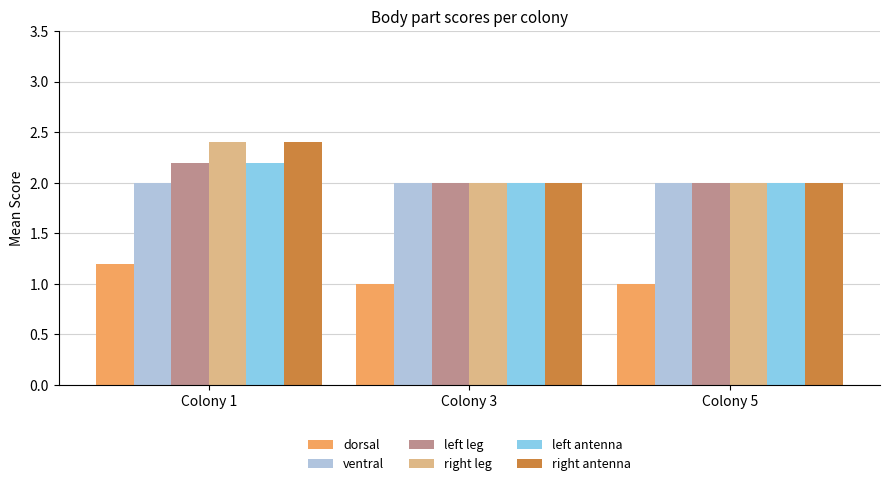

What is the spread (max minus min) of values at Colony 3?

1.0